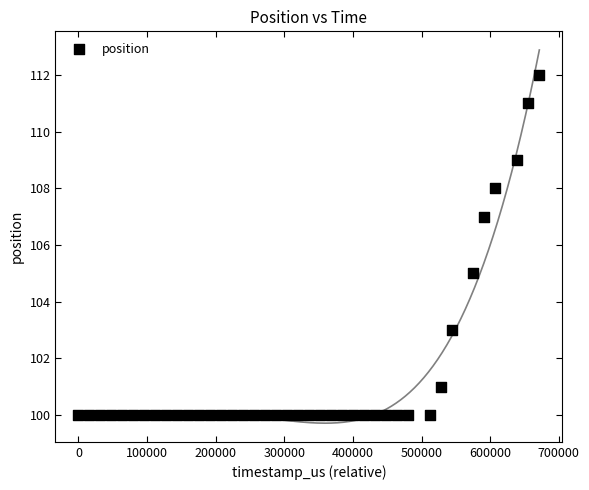

What is the range of X values (max minus min)?

671682